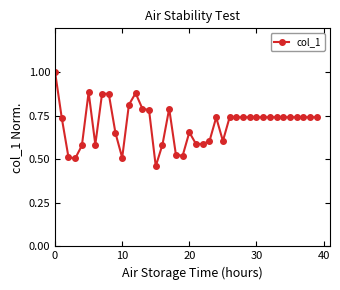

What is the difference between the second highest and second lowest values?

0.4